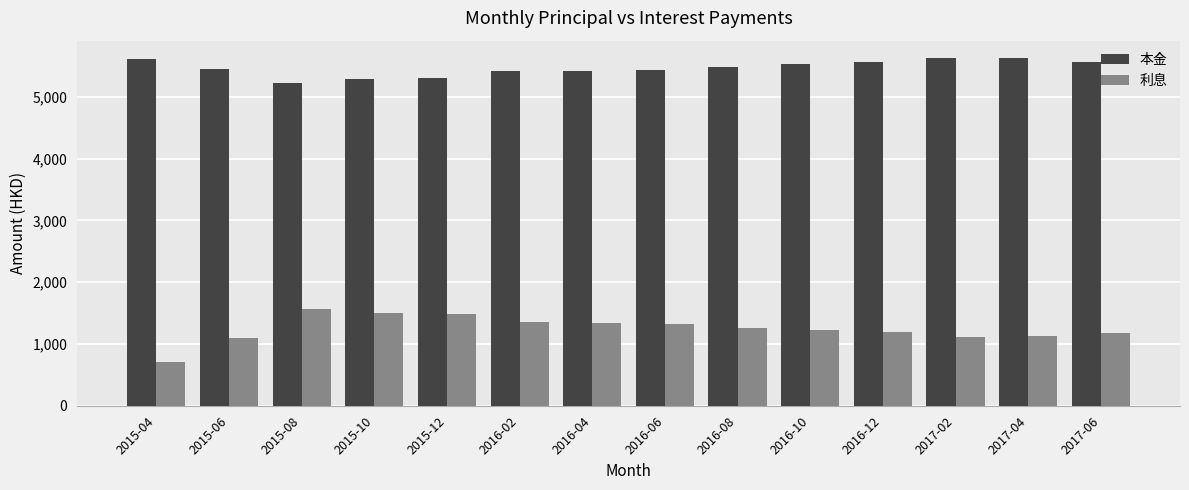

What is the difference between the 本金 values at 2016-06 and 2016-12?

127.5